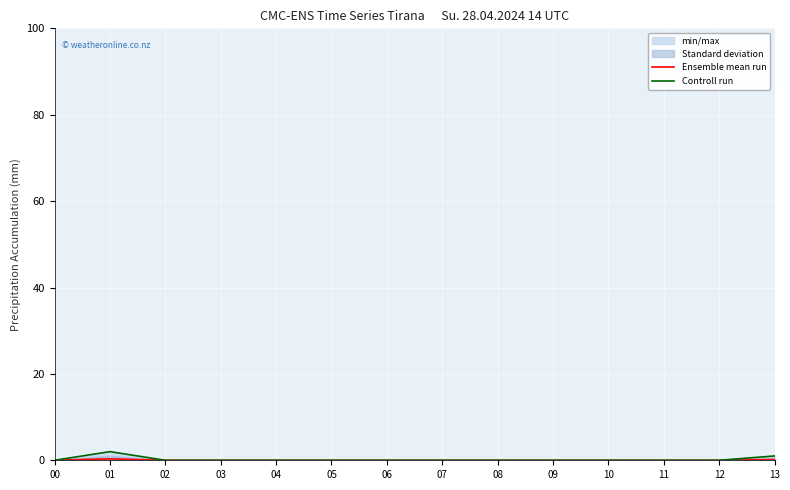

How many positive values does the Ensemble mean run series have?

2